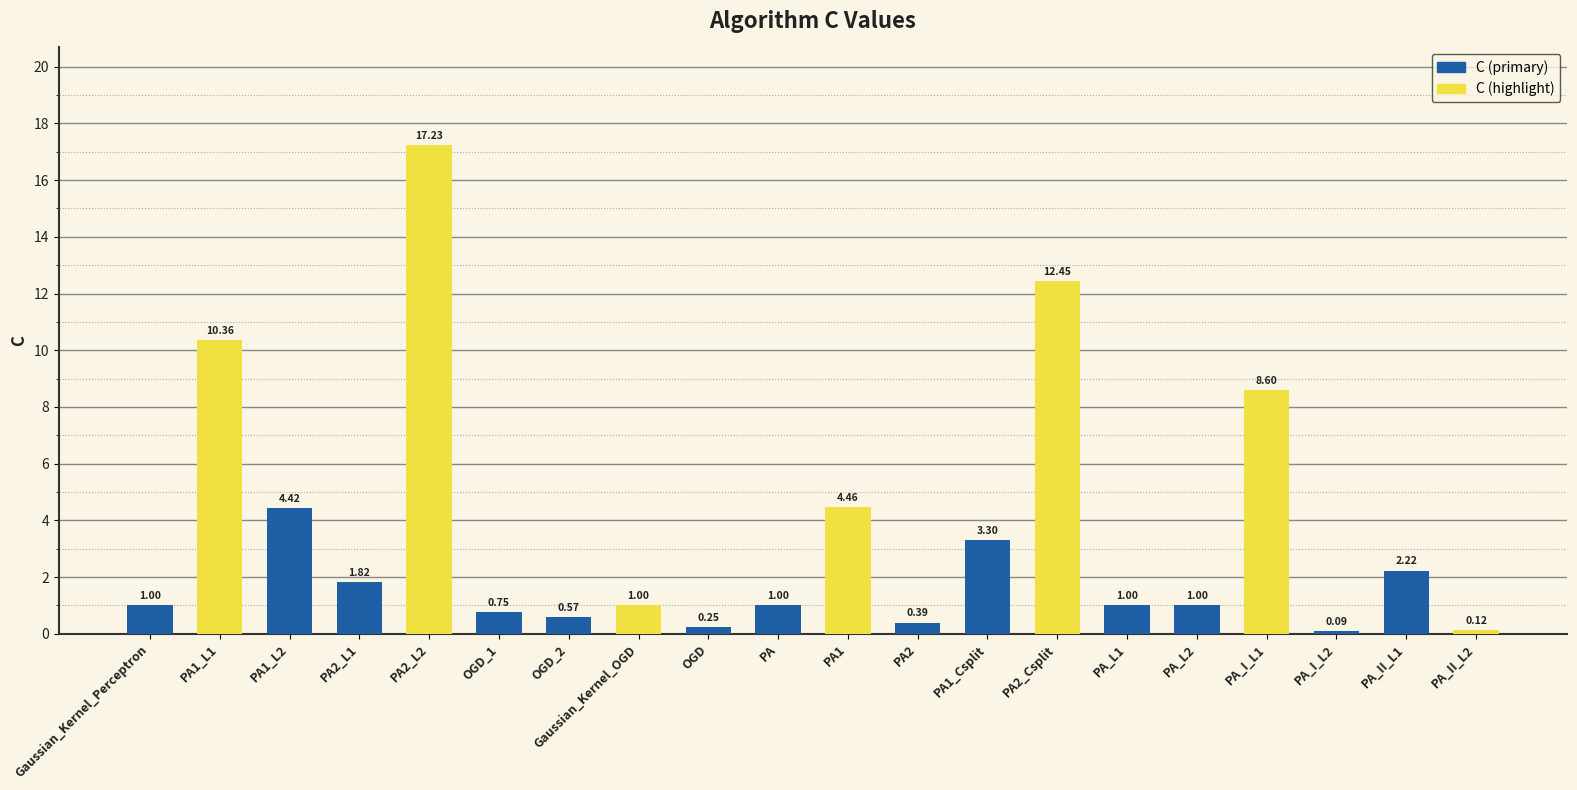

At which category does the chart reach its peak across all series?

PA2_L2